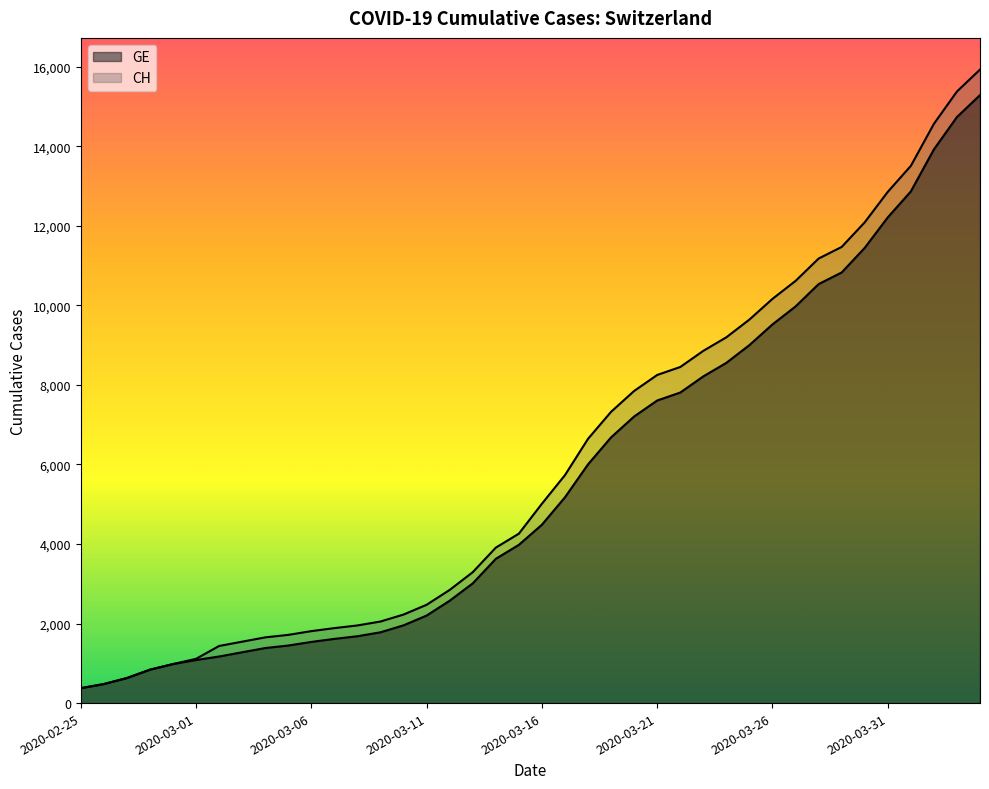

Which category has the lowest value across all series?

2020-02-25